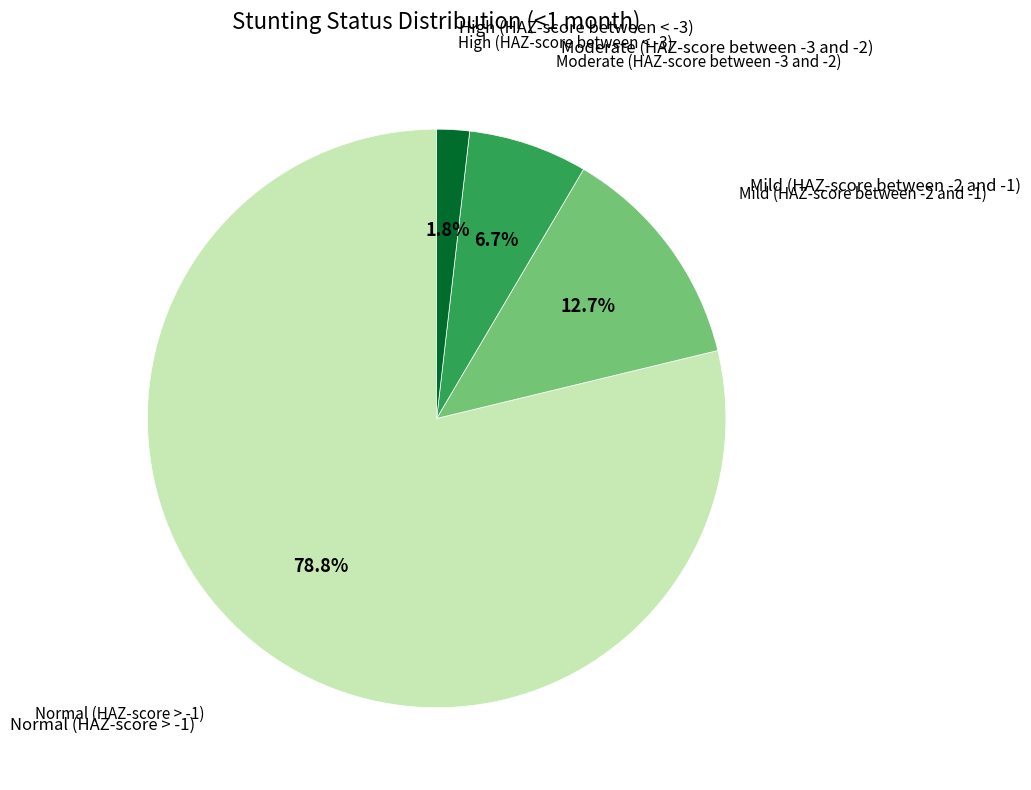

Is there a majority slice in this chart?

Yes